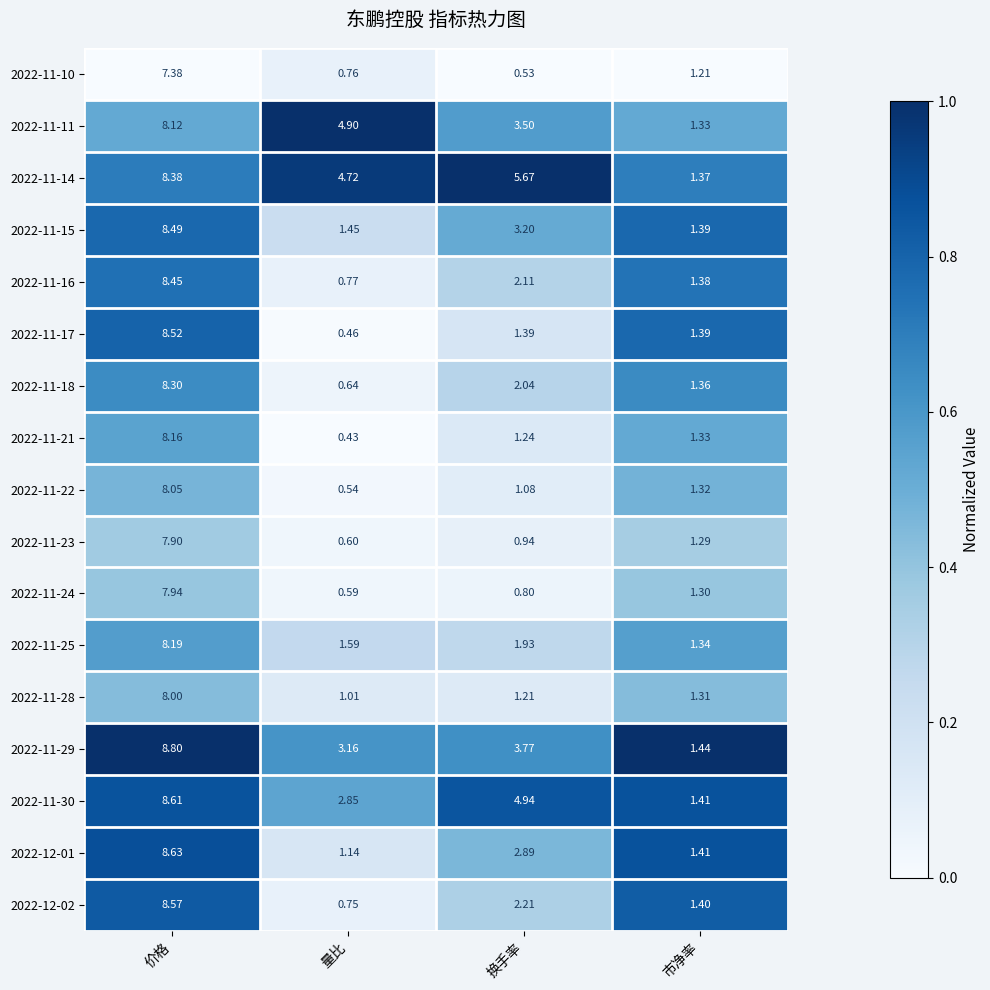

At which label does 2022-11-29 first exceed 3?

价格